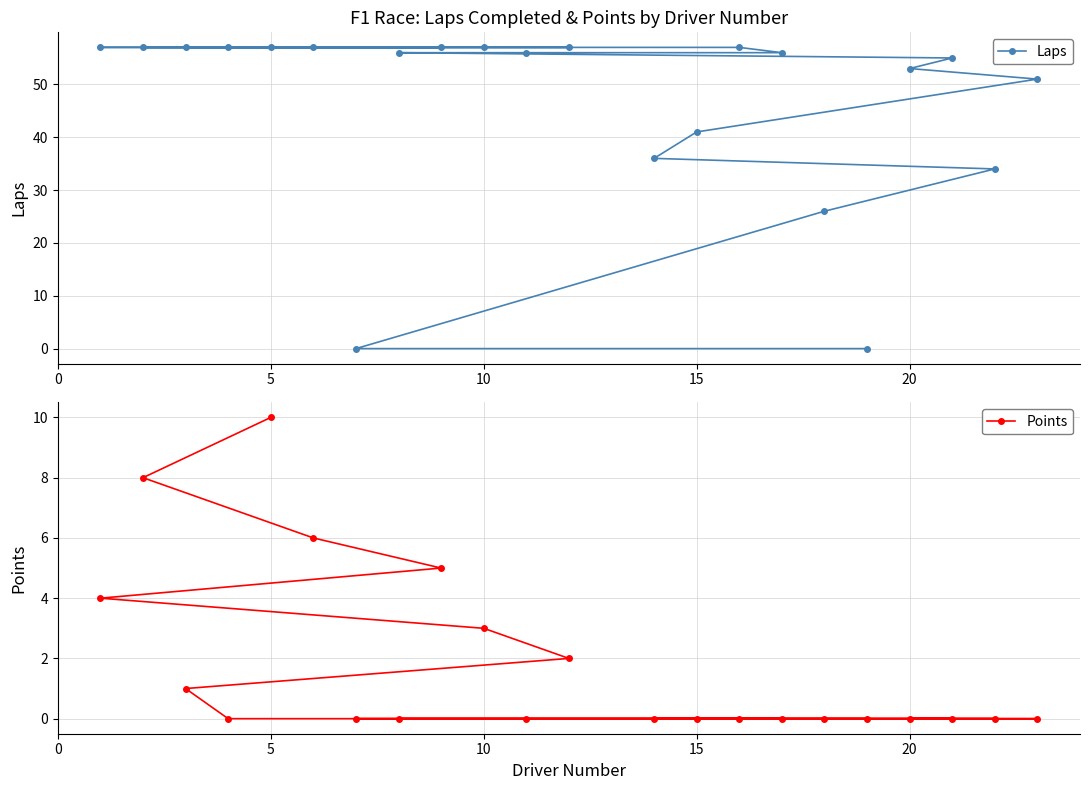

Which series has the widest spread of values?

Laps